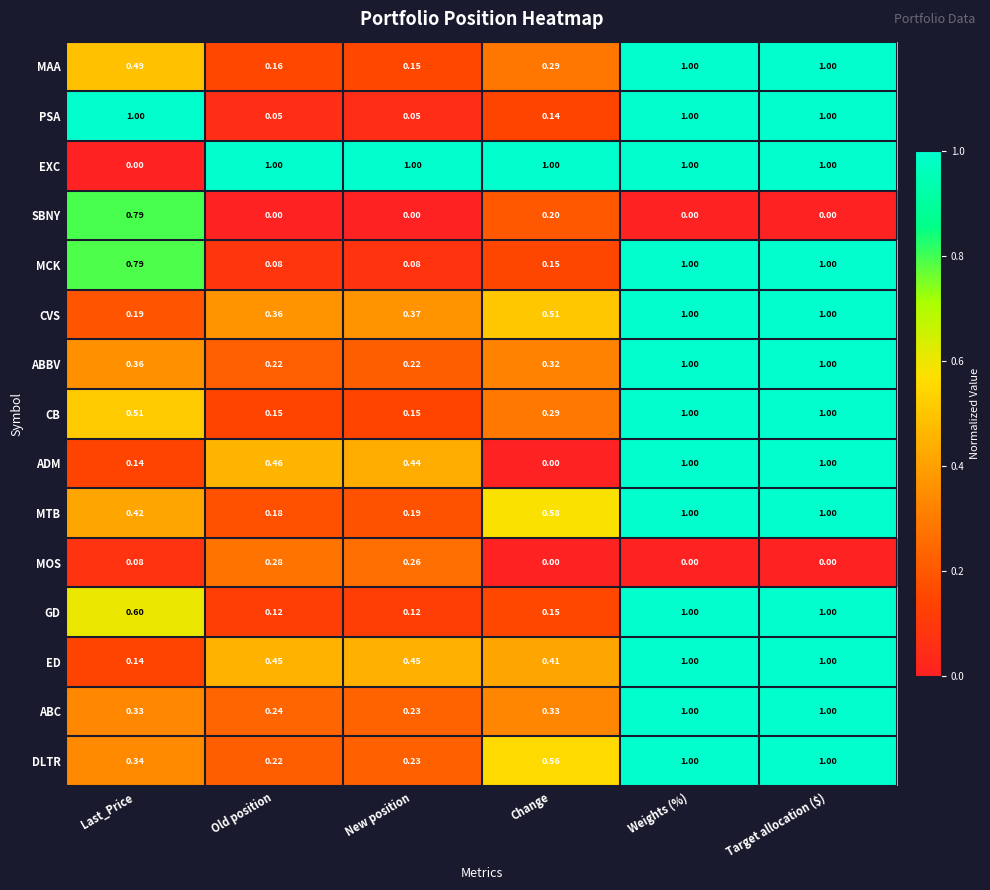

Count the number of categories in the chart.

6